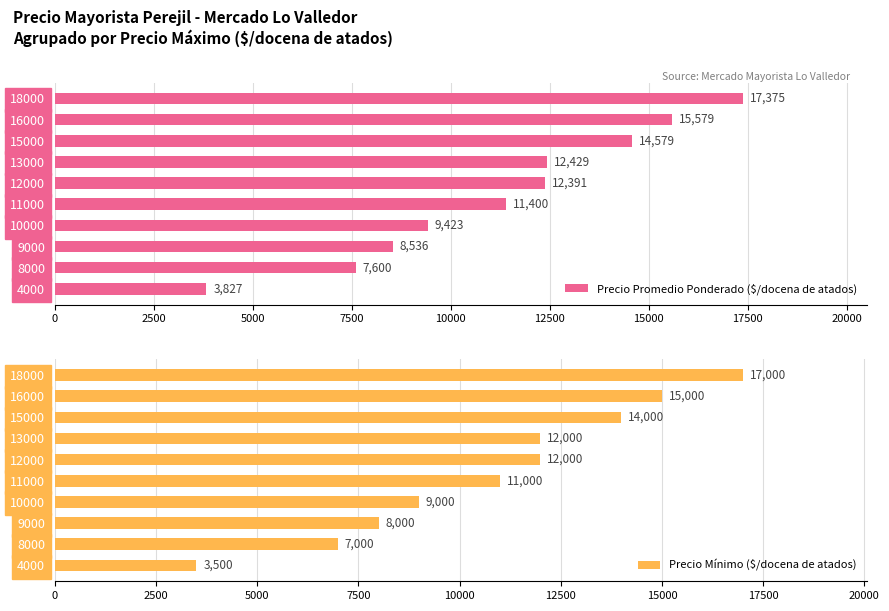

What is the average value of the Precio Promedio Ponderado ($/docena de atados) series?

11314